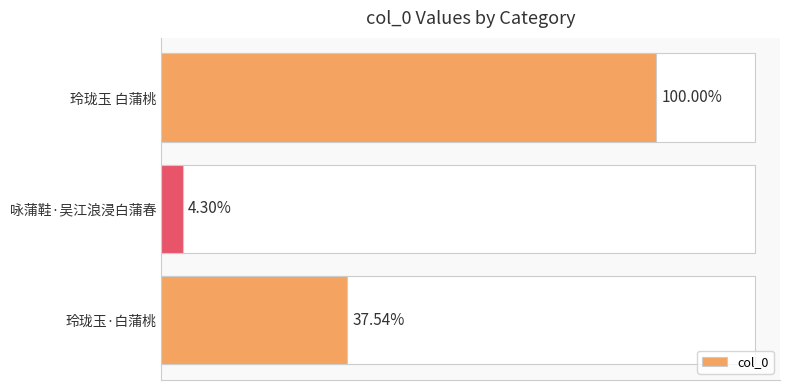

Are the bars horizontal?

Yes